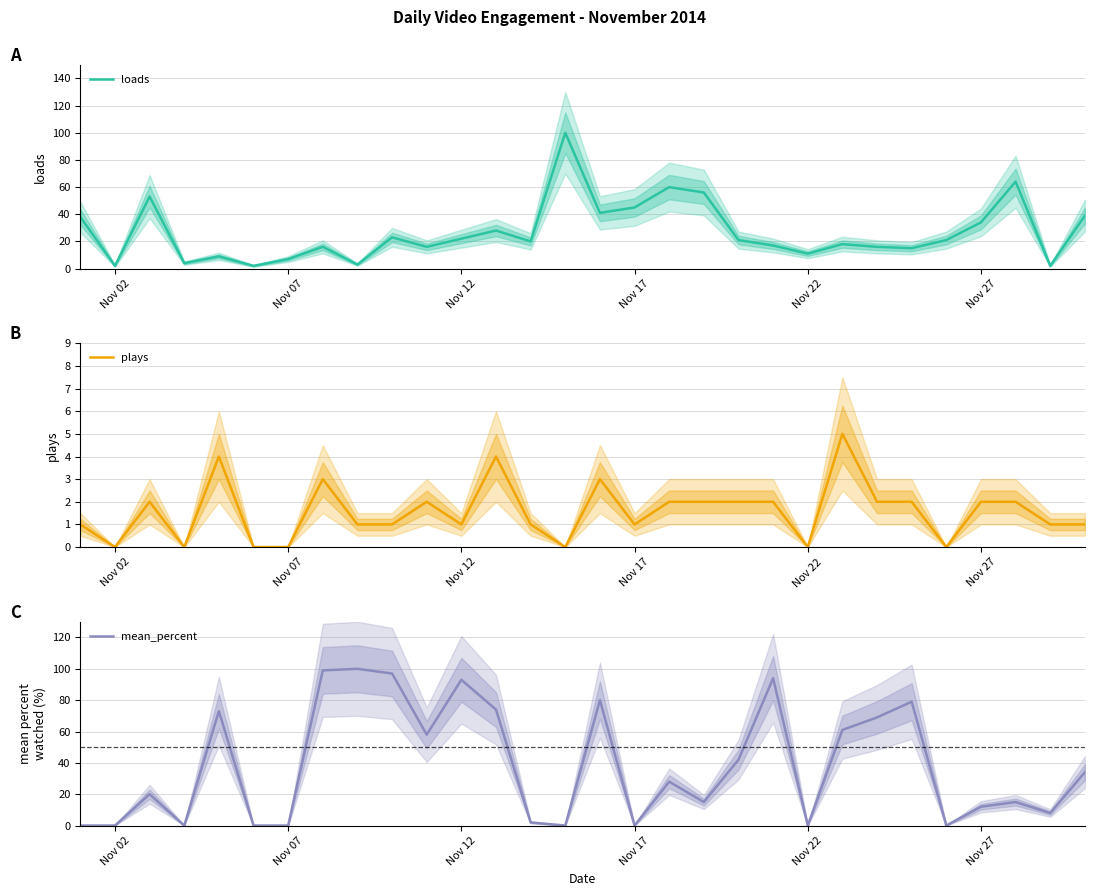

What is the maximum value for mean_percent?

100